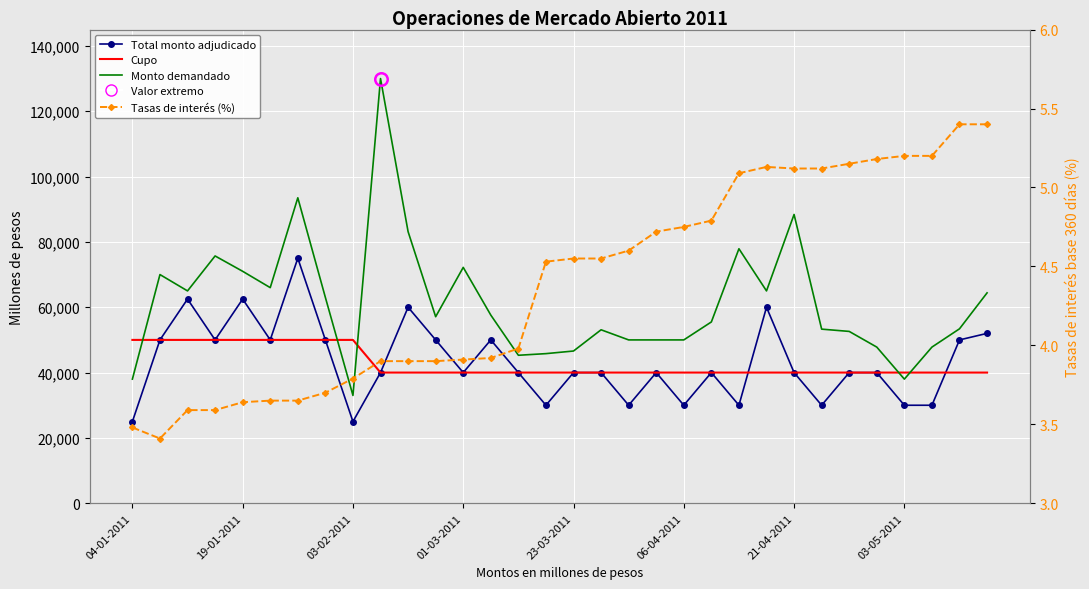

What is the minimum value for Total monto adjudicado?

25000.0